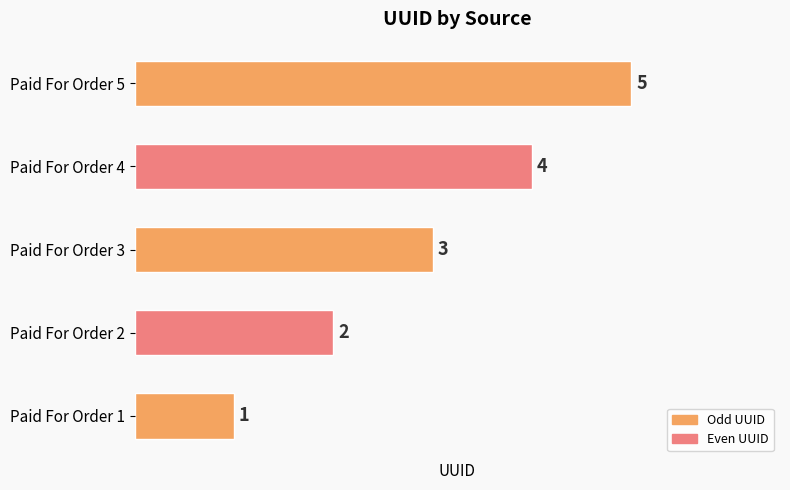

Rank the categories by value from lowest to highest.

Paid For Order 1, Paid For Order 2, Paid For Order 3, Paid For Order 4, Paid For Order 5